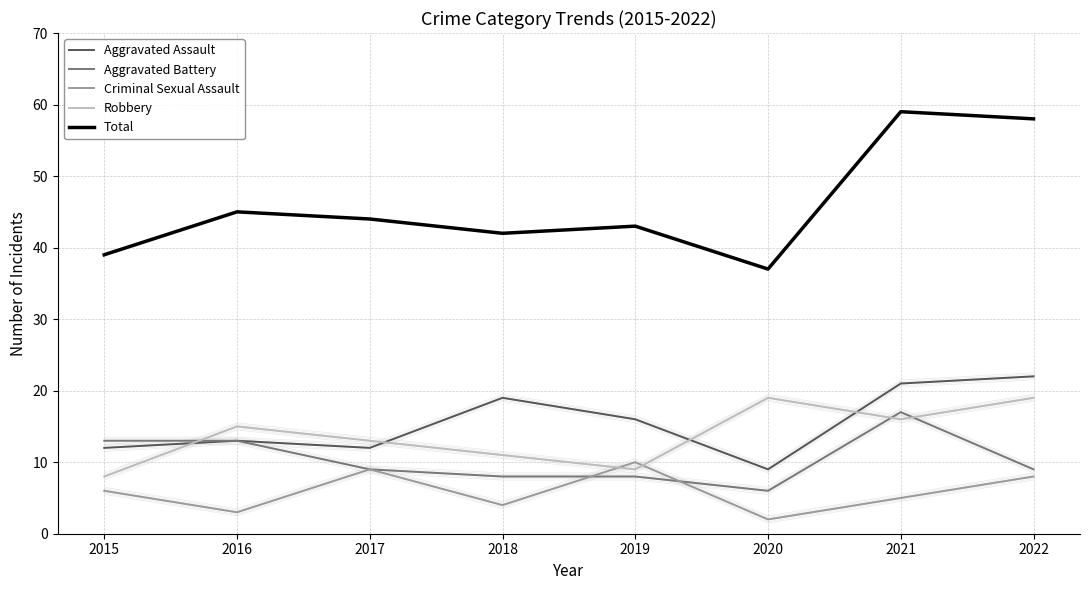

Rank the series at 2022 from lowest to highest value.

Criminal Sexual Assault, Aggravated Battery, Robbery, Aggravated Assault, Total